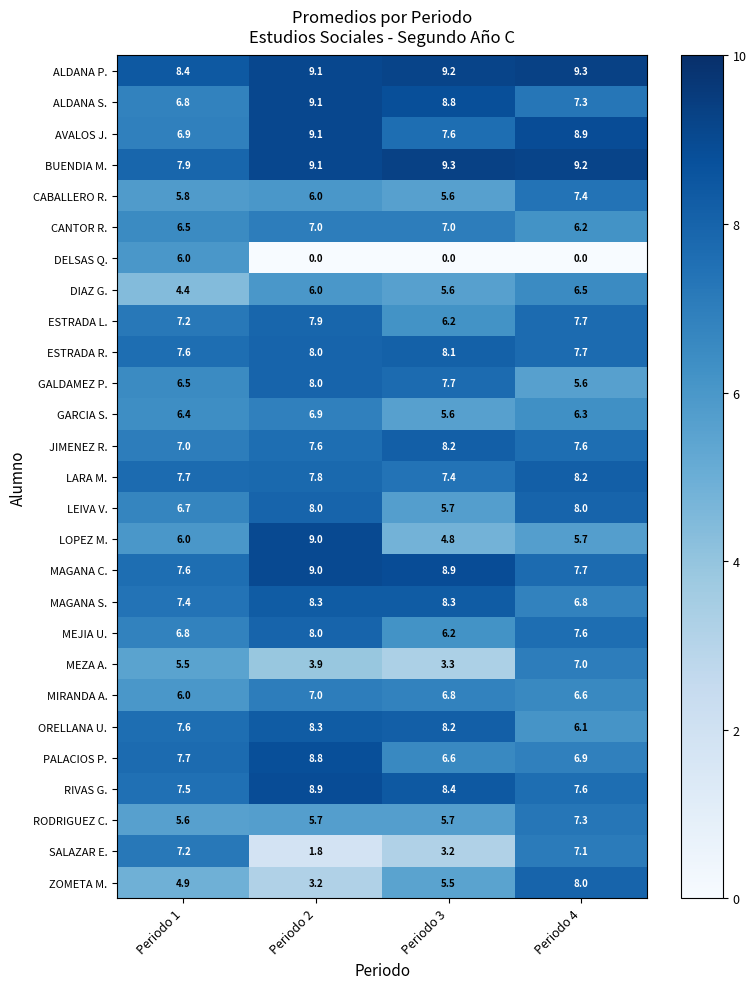

What is the greatest value displayed?

9.3